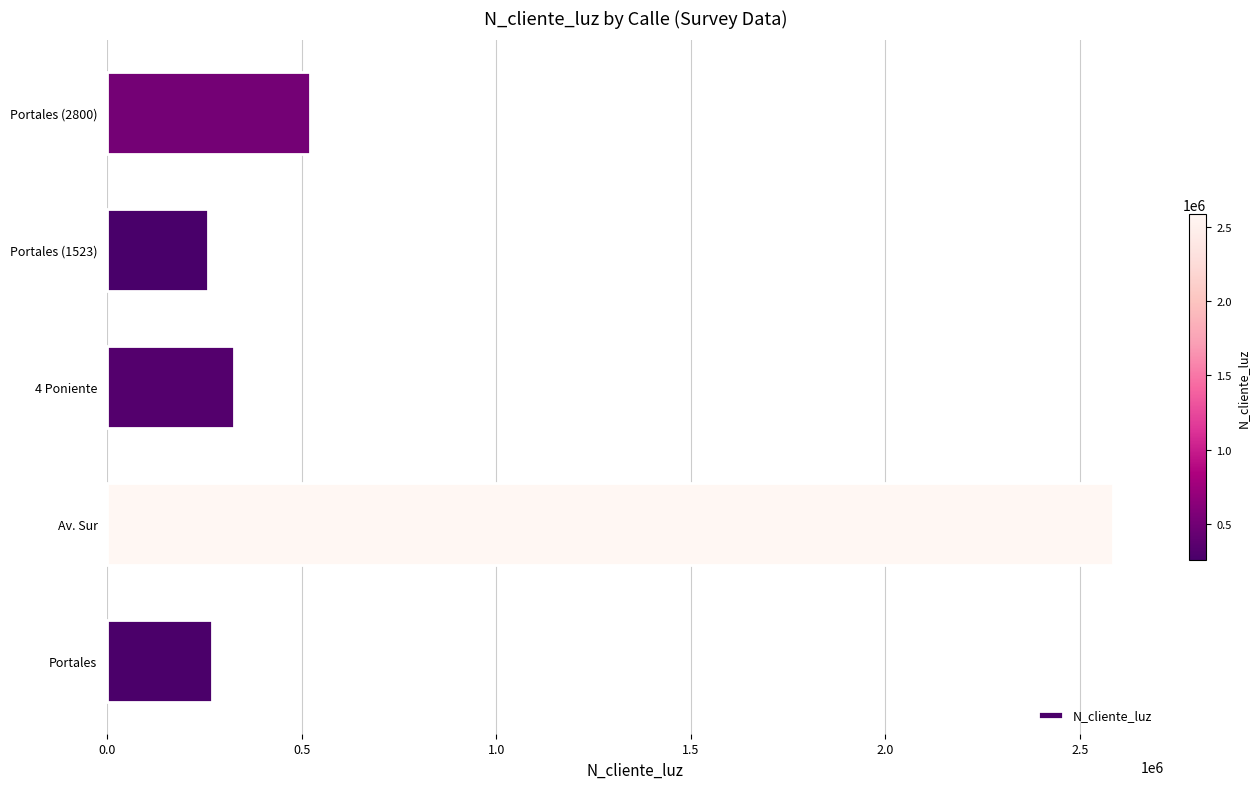

What is the change in value from Av. Sur to Portales (1523)?

-2327651